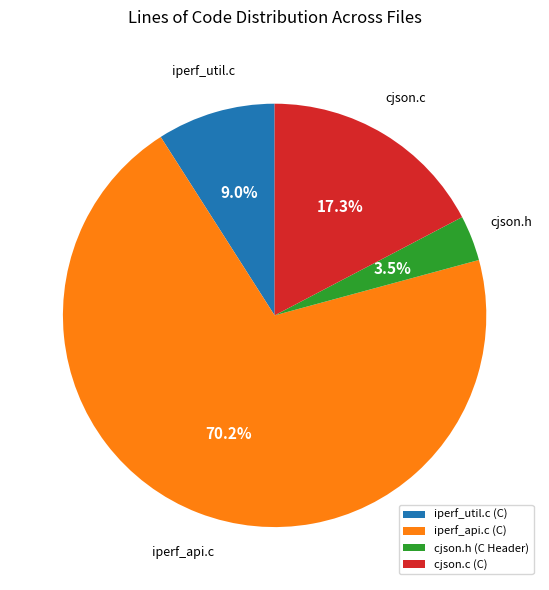

Which has a higher value, iperf_util.c (C) or cjson.h (C Header)?

iperf_util.c (C)